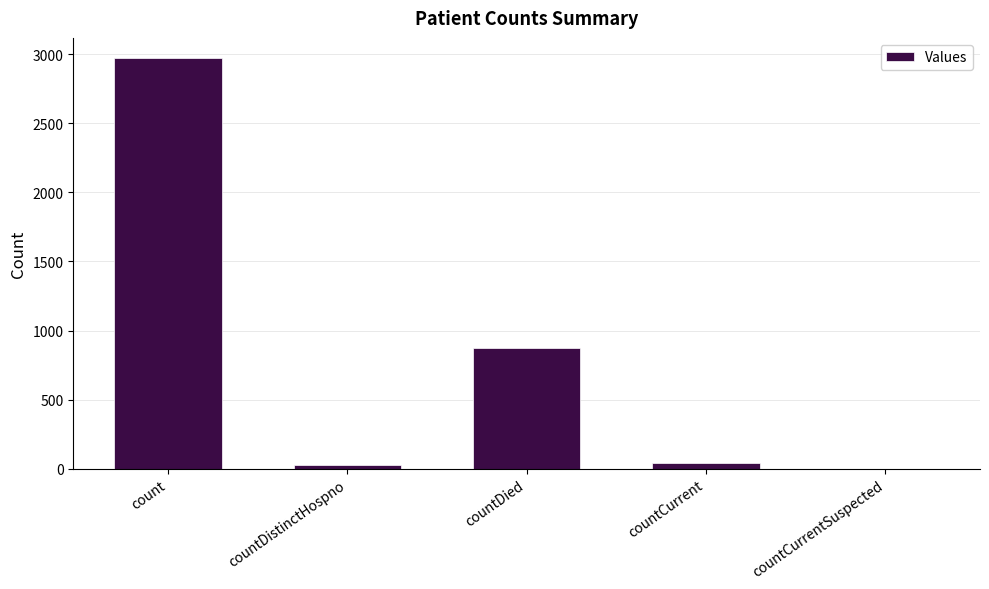

True or false: the data shows 1827 at countCurrentSuspected.

False